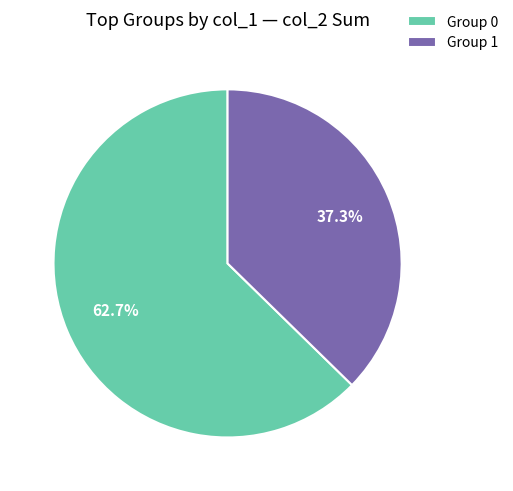

Rank the categories by value from lowest to highest.

Group 1, Group 0